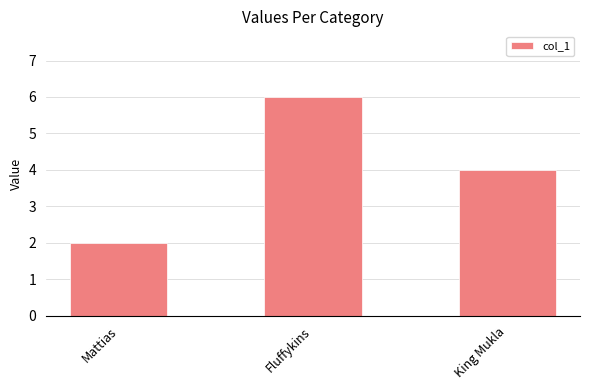

What is the label of the 3rd bar from the right?

Mattias